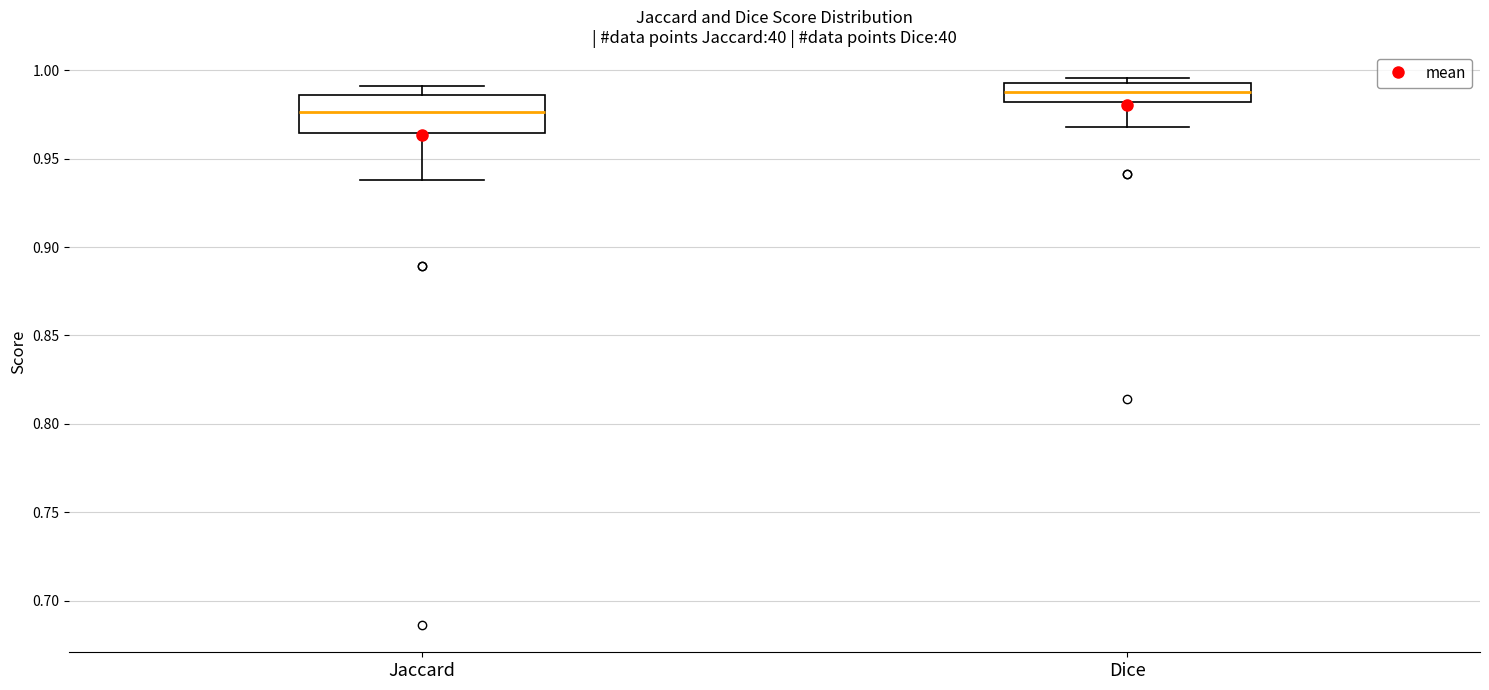

Which box is the tallest, from its lower edge to its upper edge?

Jaccard